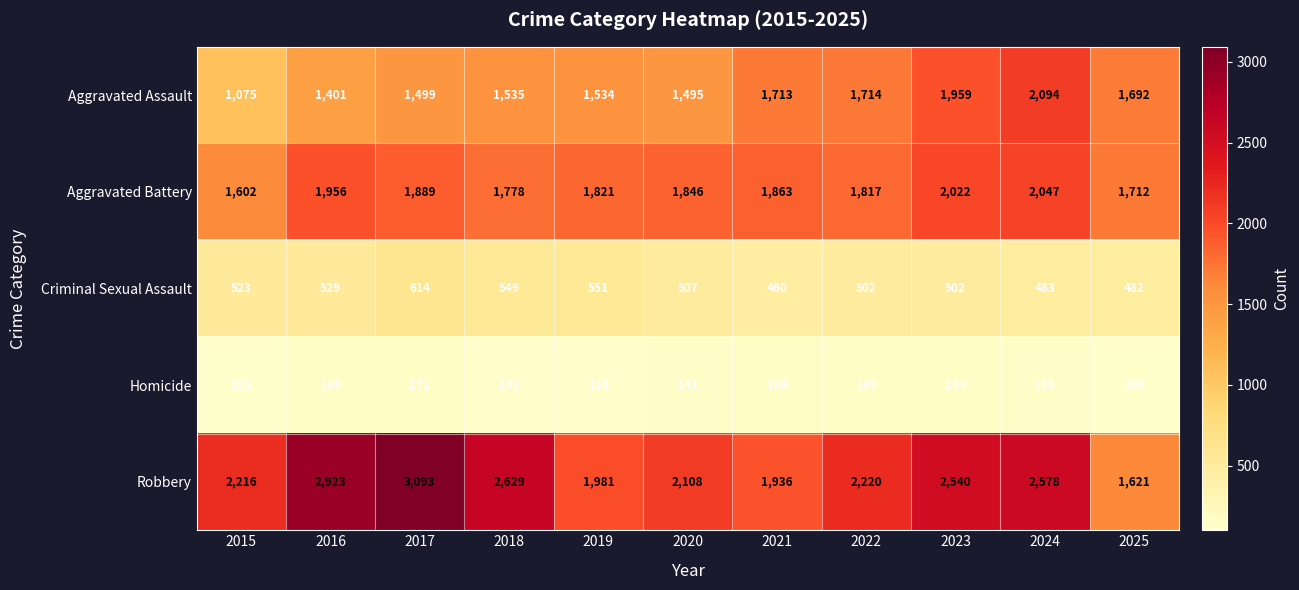

What is the maximum value shown in the chart?

3093